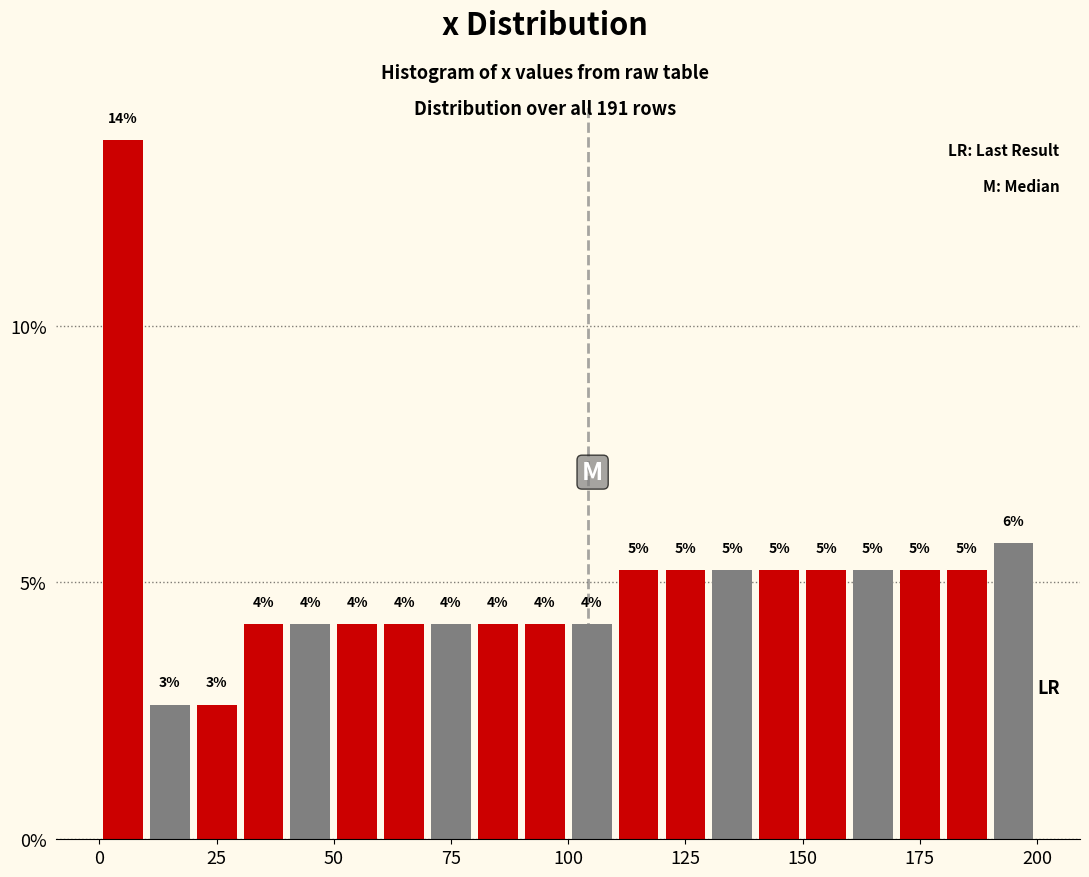

Around what value on the x-axis is the tallest bar? Give the approximate position of its centre, as read against the axis.

5